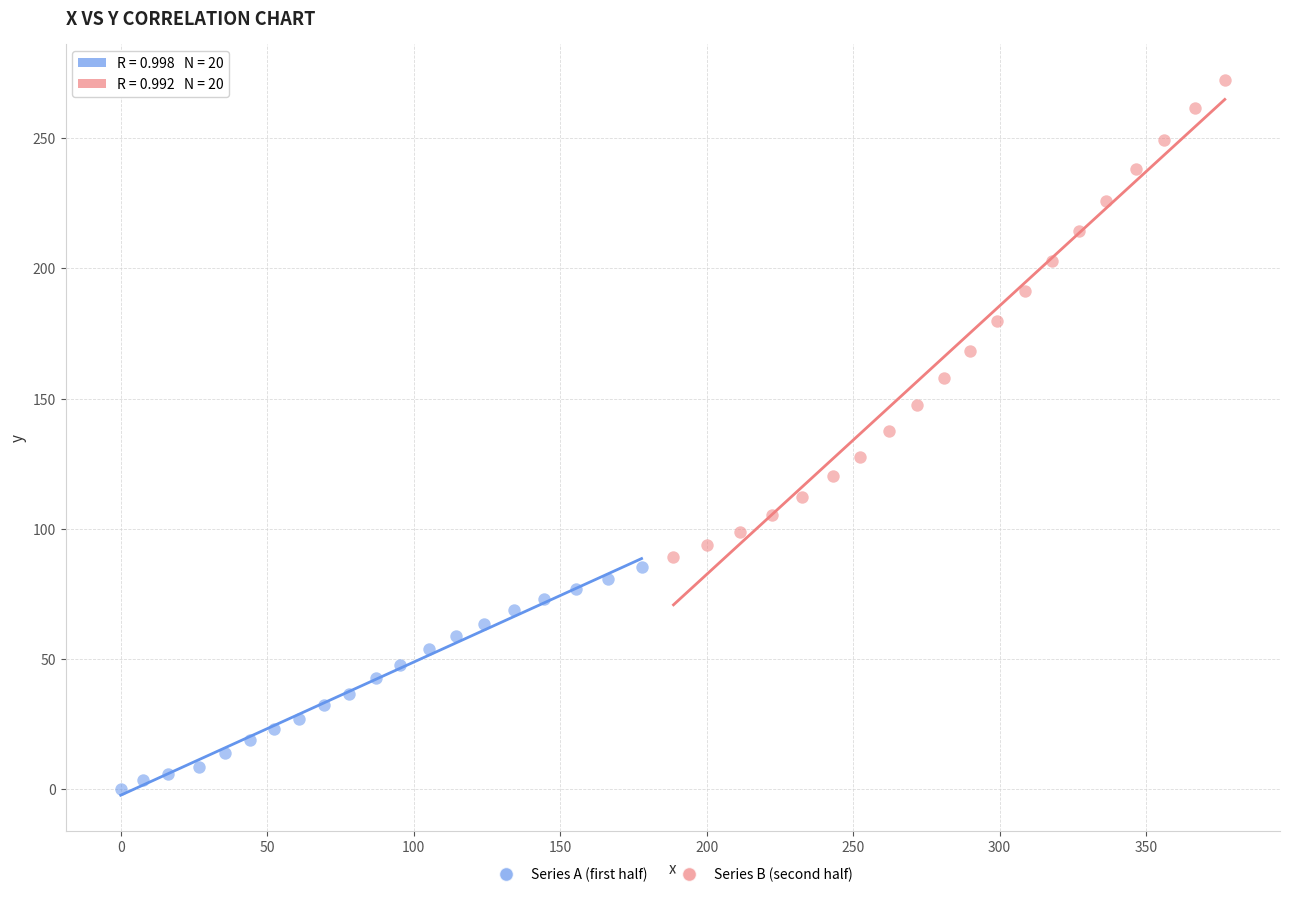

Which series contains the highest Y value?

Series B (second half)